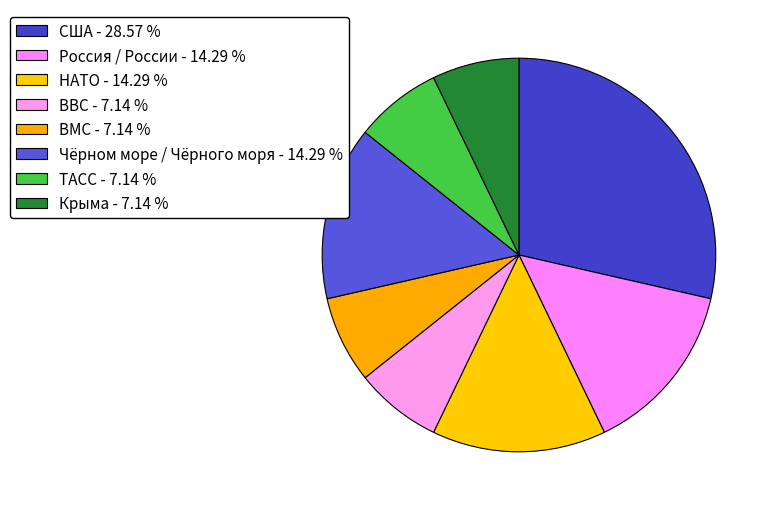

Which slice is the largest?

США